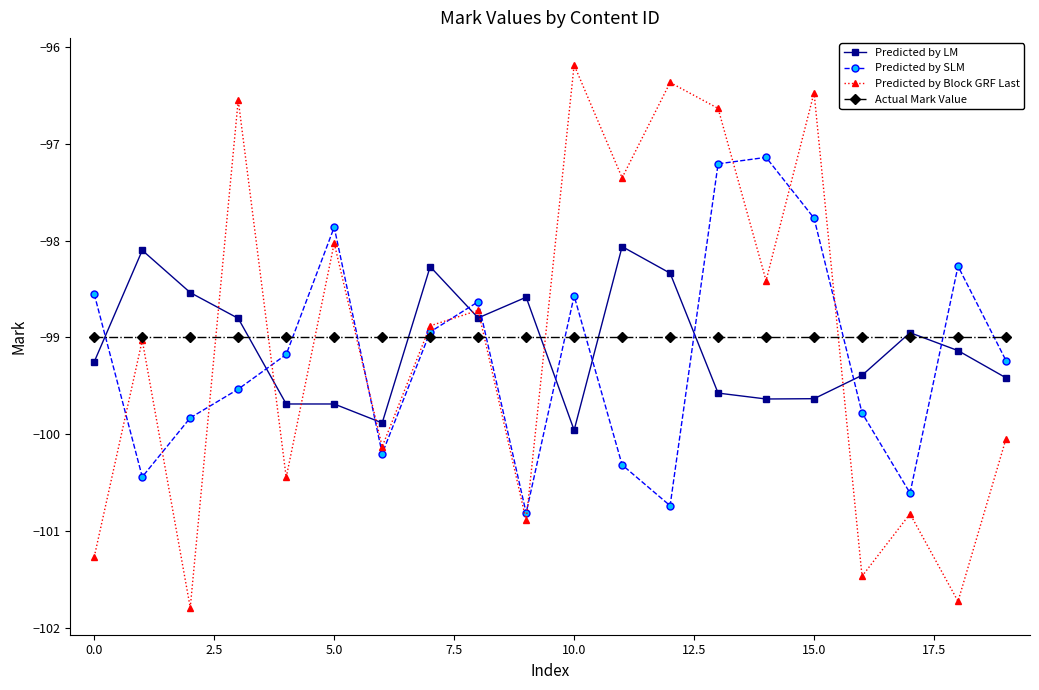

True or false: Predicted by Block GRF Last and Predicted by LM cross at least once.

True